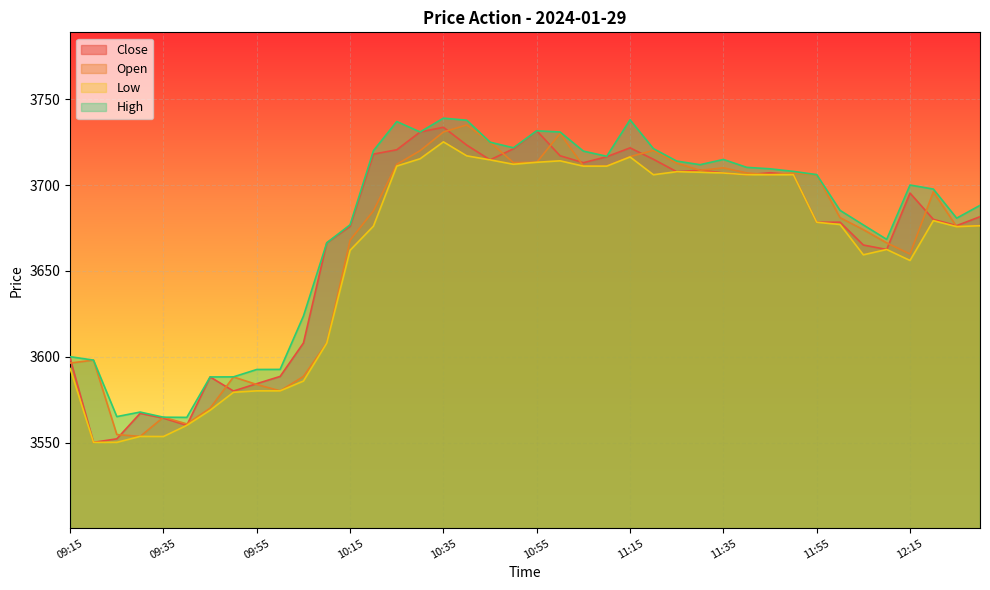

Between 09:30 and 10:20, which is larger?

10:20